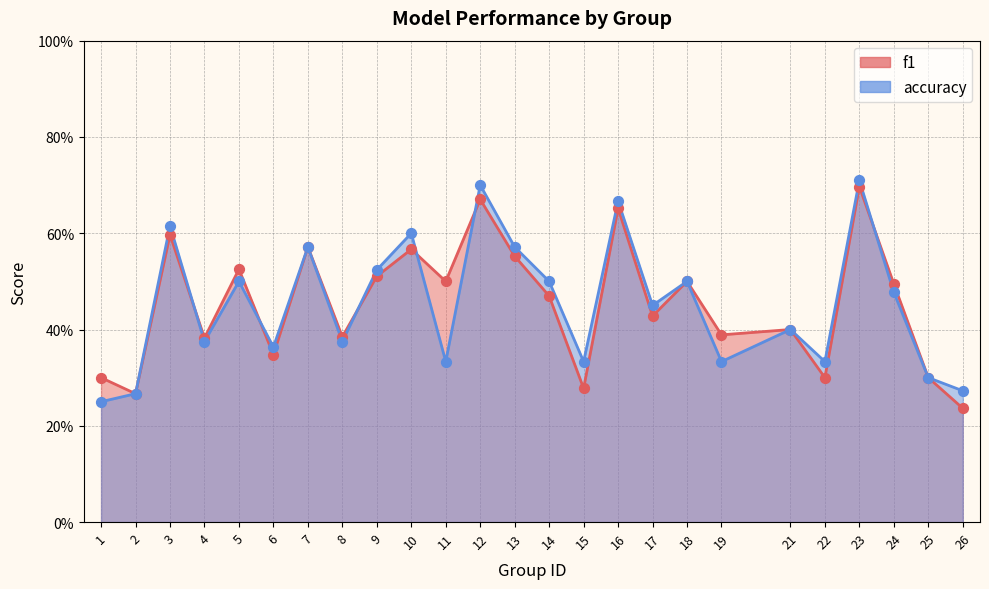

Which series reaches the minimum Y coordinate?

f1